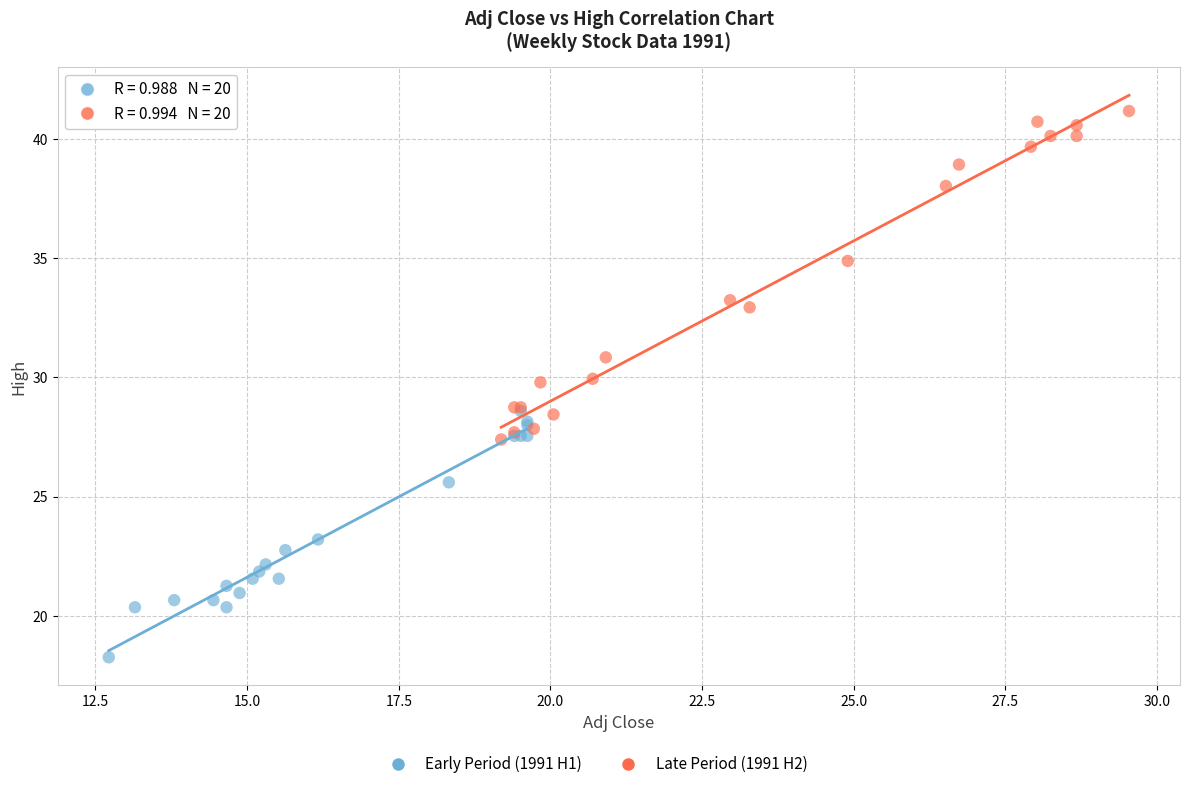

Which series reaches the maximum Y coordinate?

Late Period (1991 H2)